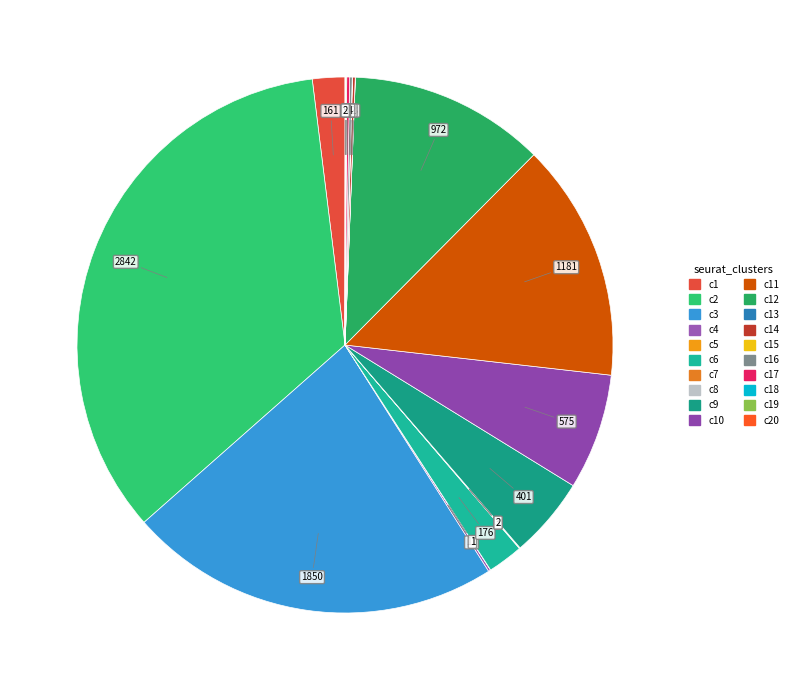

Does any single category account for the majority?

No